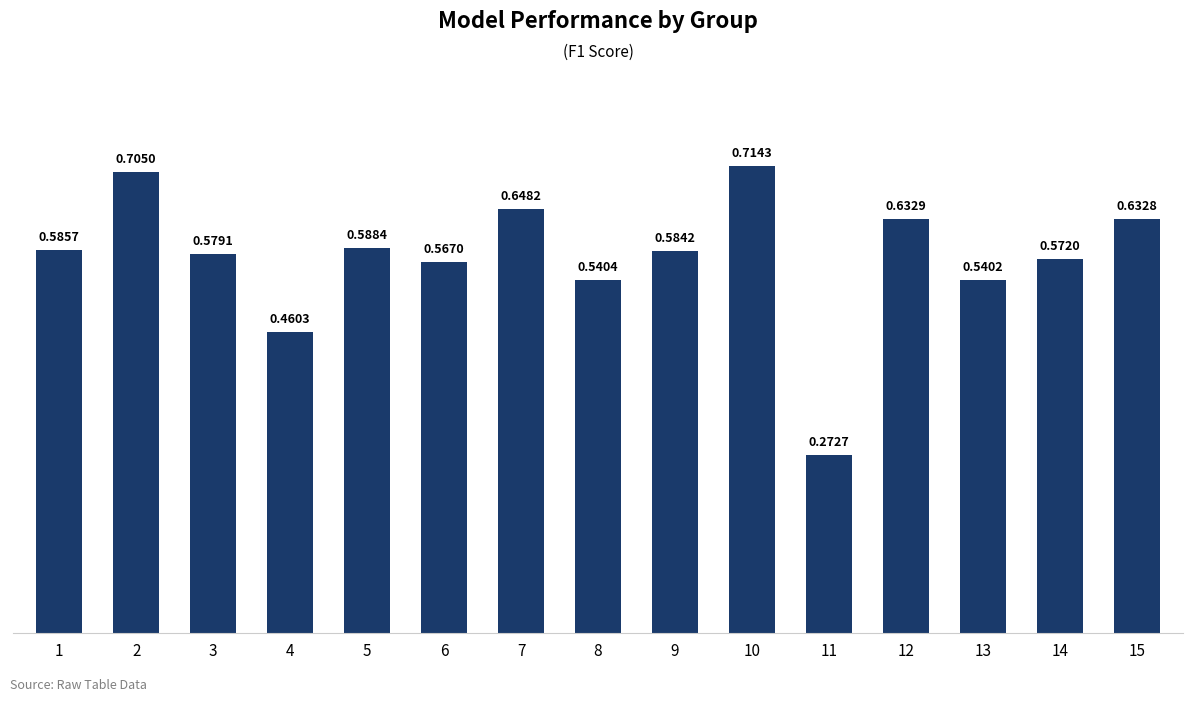

The value at 9 is 0.2. True or false?

False